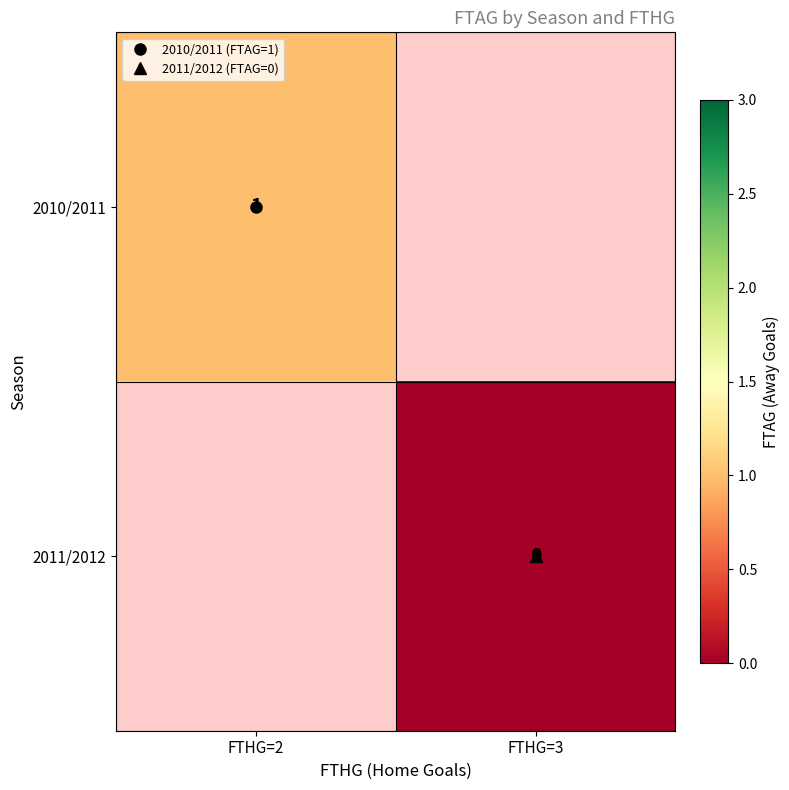

What is the maximum value shown in the chart?

1.0